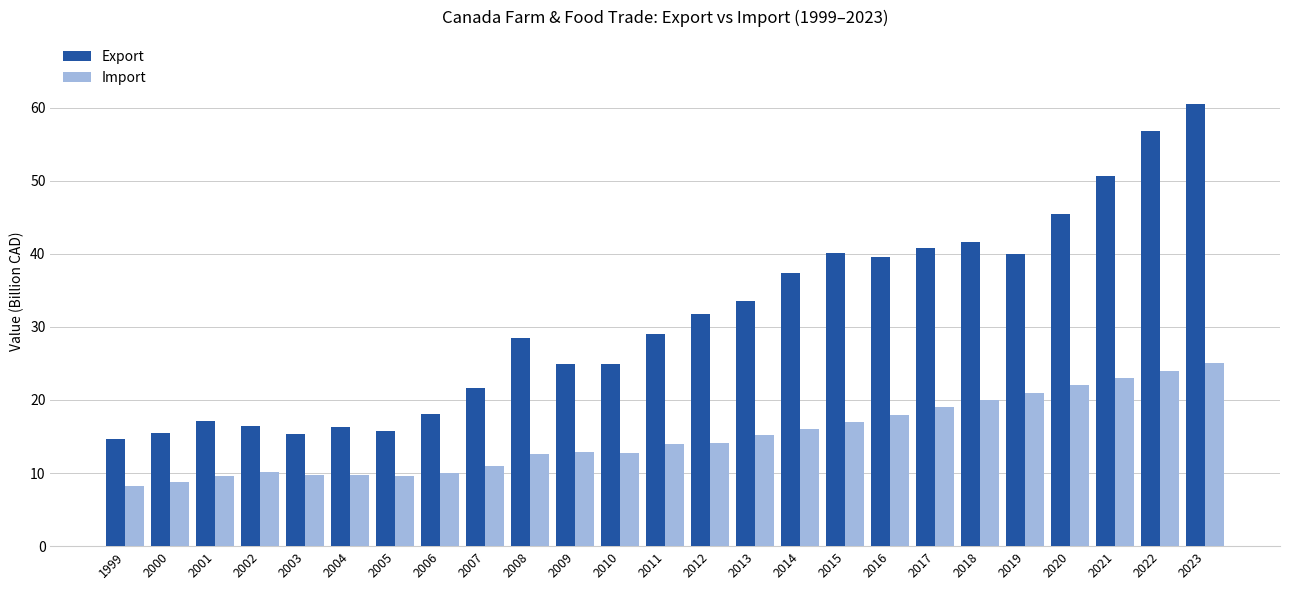

What is the sum of all Import values?

373.1